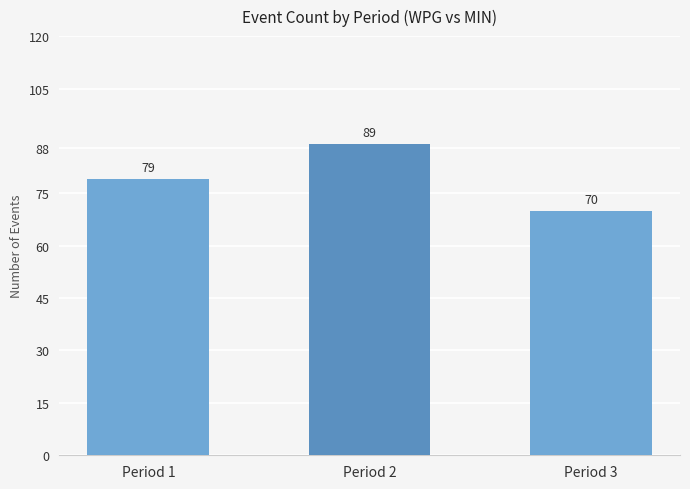

Between Period 1 and Period 2, which is larger?

Period 2